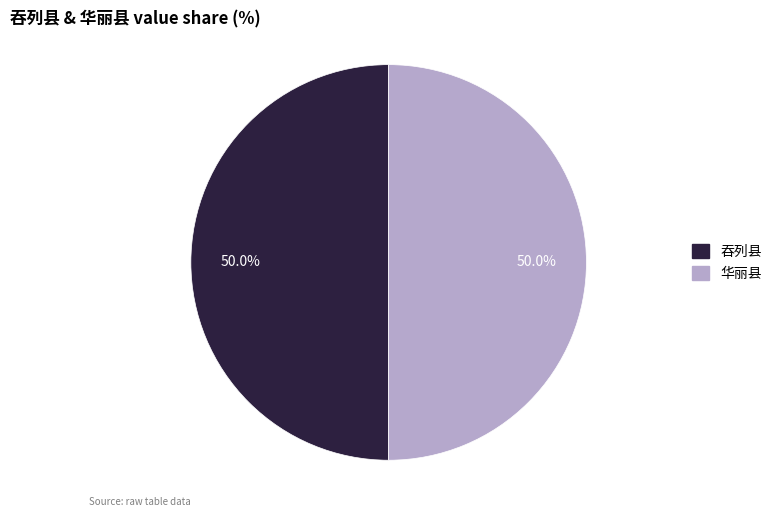

To the nearest percent, what portion does 华丽县 represent?

50%